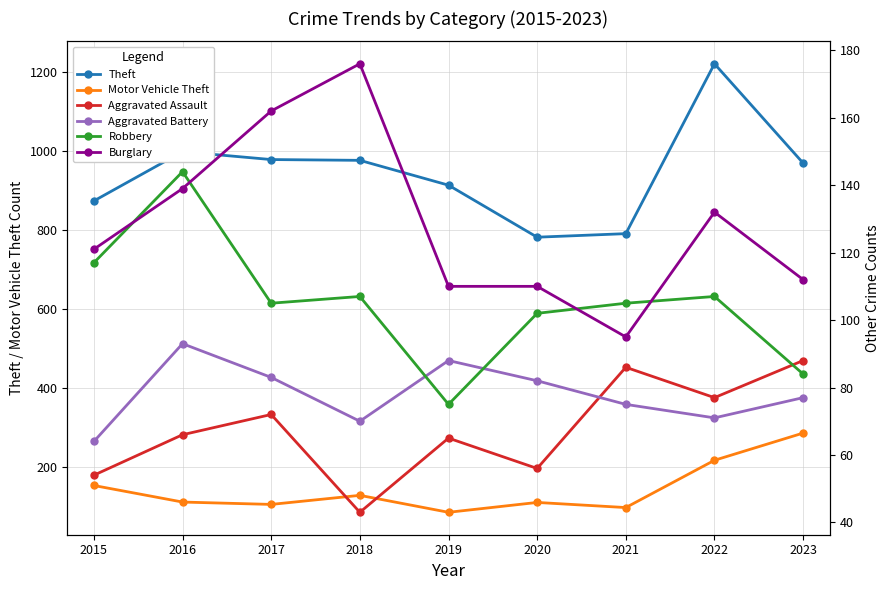

What is the total value across all series at 2017?

1505